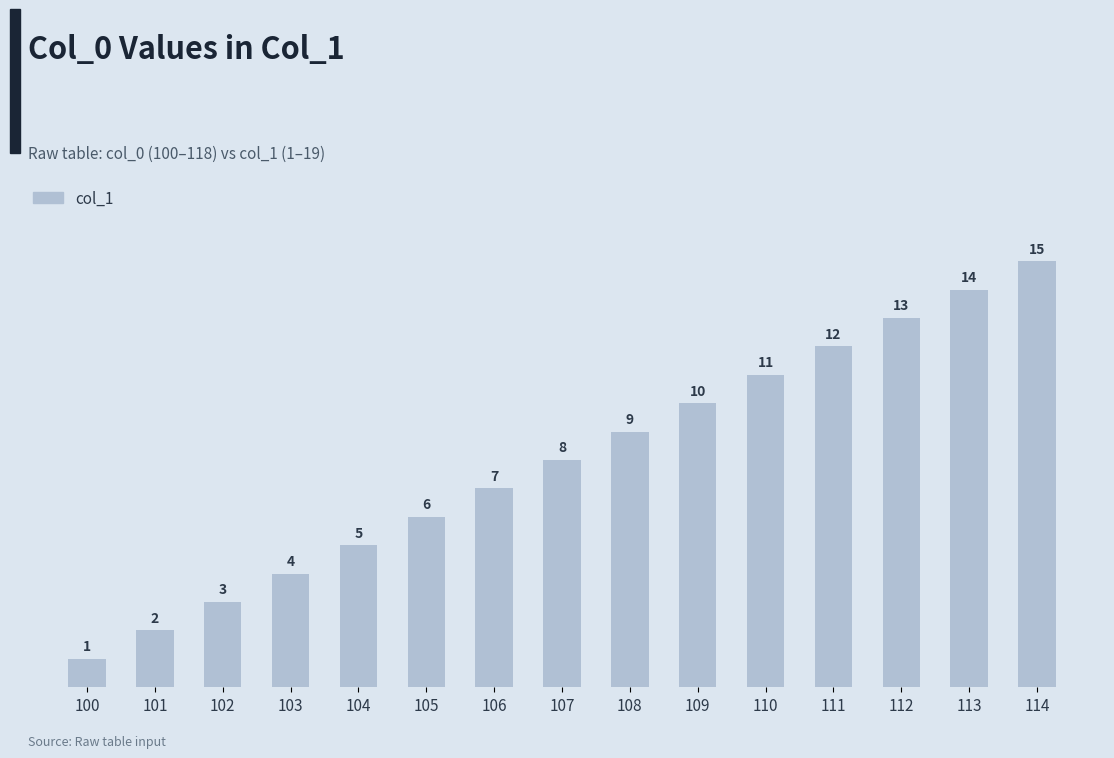

Reading left to right, list all the values displayed in this chart.

100=1	101=2	102=3	103=4	104=5	105=6	106=7	107=8	108=9	109=10	110=11	111=12	112=13	113=14	114=15